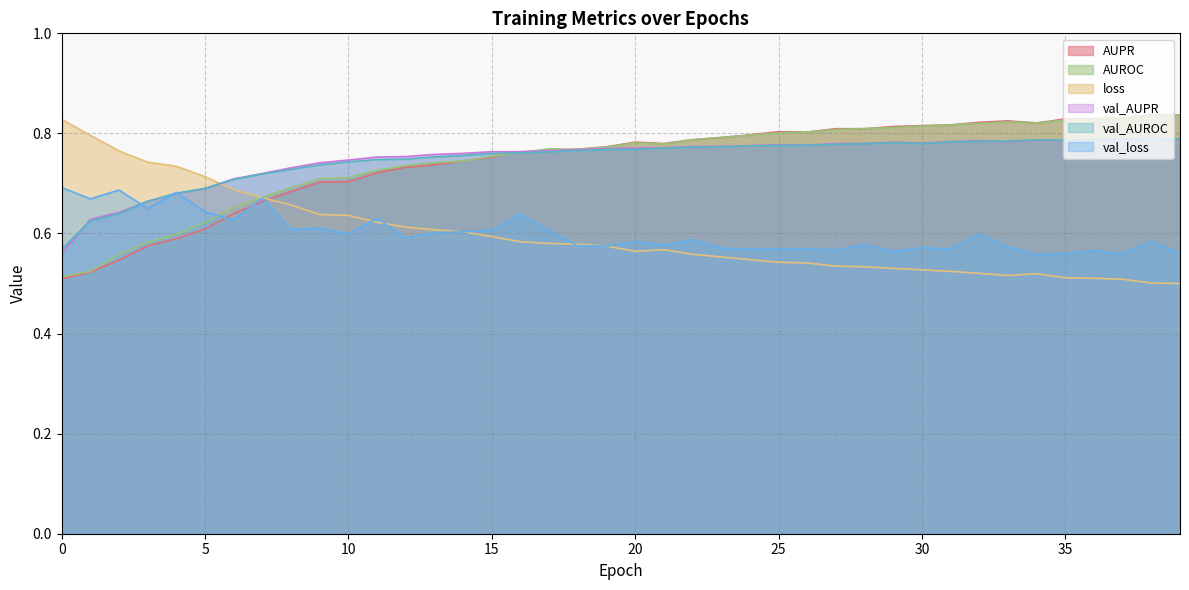

At which category does val_AUROC reach its first local peak?

25